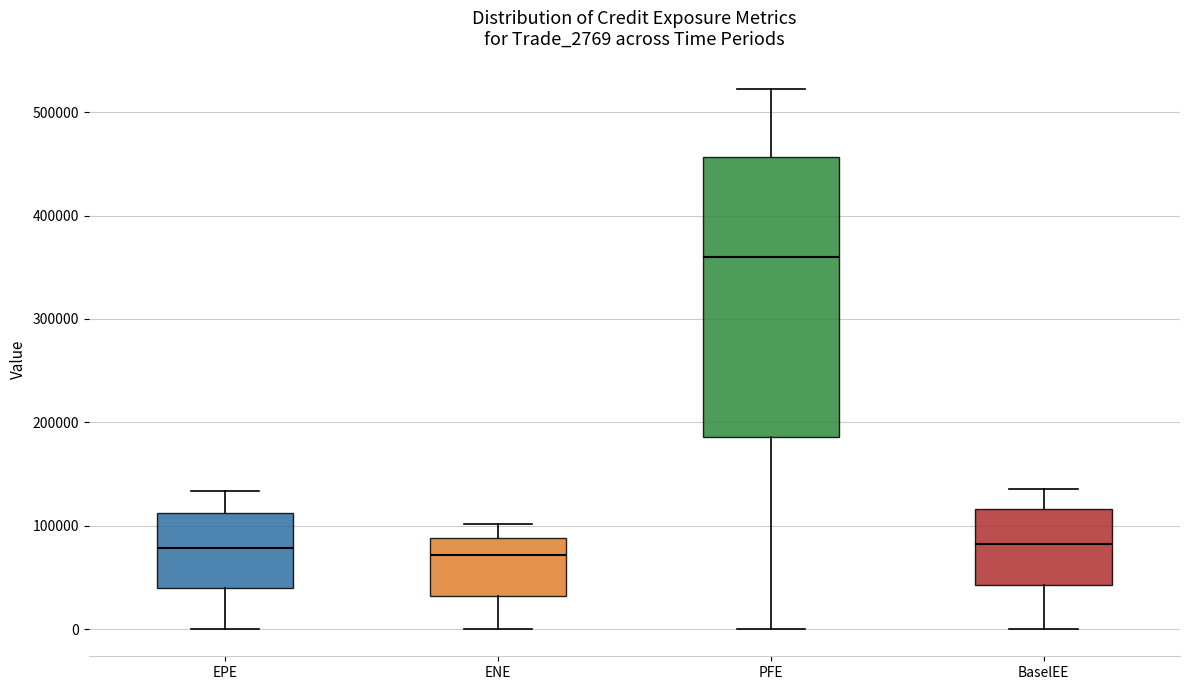

Which box has the highest median line?

PFE